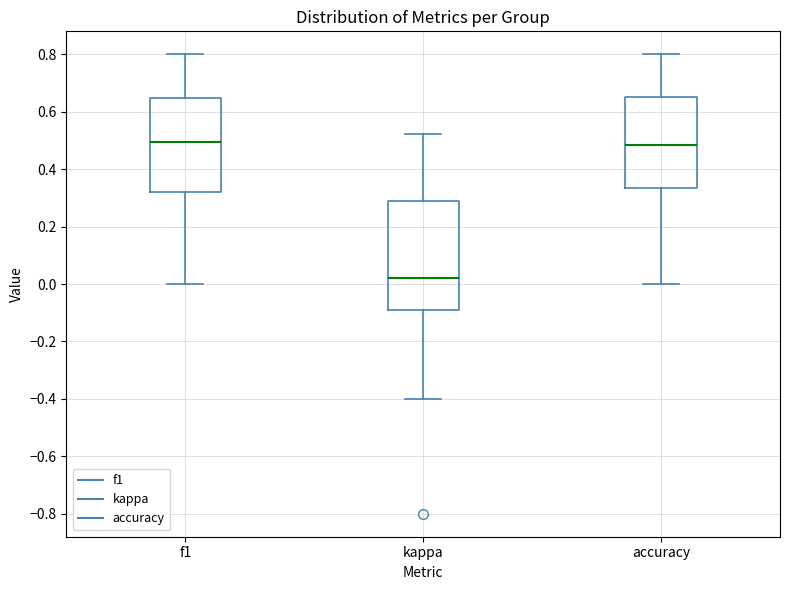

Reading left to right, transcribe this box plot: for each box, give where its median line is, the range the box spans, and where its two whiskers end, as read against the y-axis. The values are not printed on the chart, so give them approximately, as read against the axis.

f1: median 0.50, box 0.32 to 0.64, whiskers 0.00 to 0.80
kappa: median 0.02, box -0.10 to 0.28, whiskers -0.40 to 0.52
accuracy: median 0.48, box 0.34 to 0.66, whiskers 0.00 to 0.80